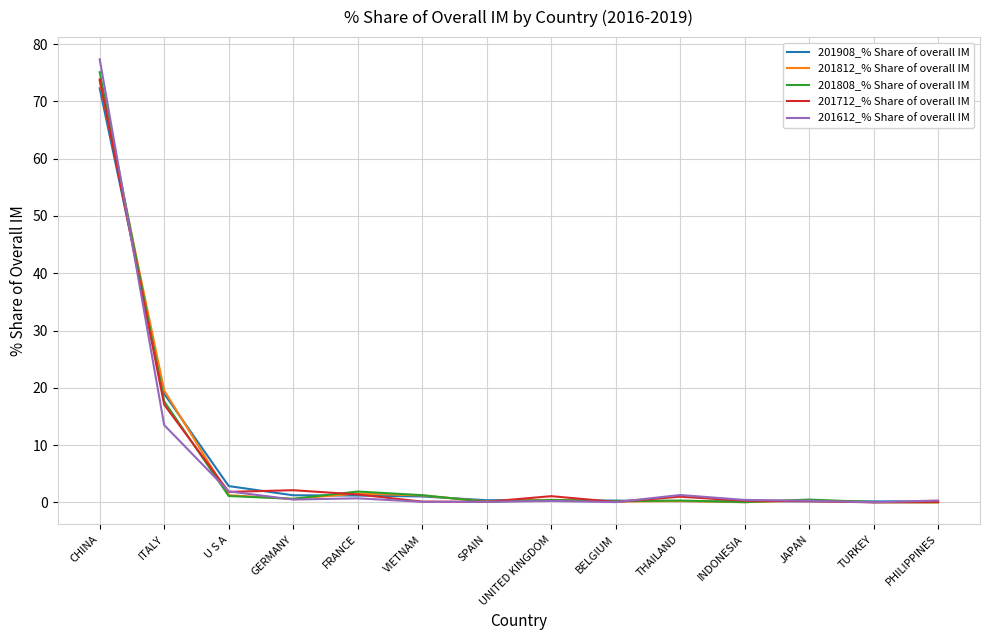

What is the difference between the 201808_% Share of overall IM values at GERMANY and THAILAND?

0.3